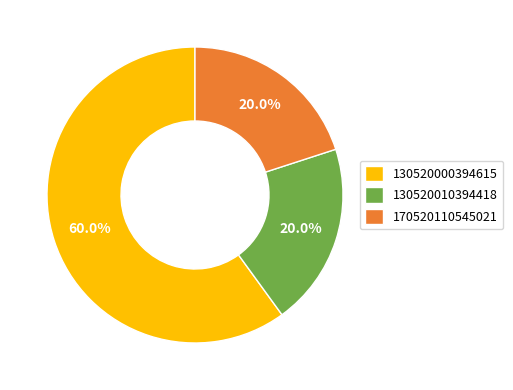

Is it true that 170520110545021 is 26% of the pie?

False